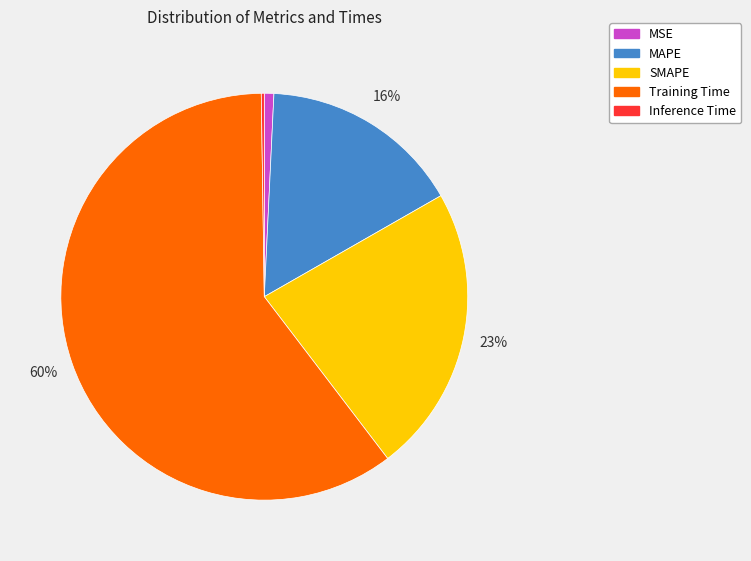

To the nearest percent, what portion does SMAPE represent?

23%